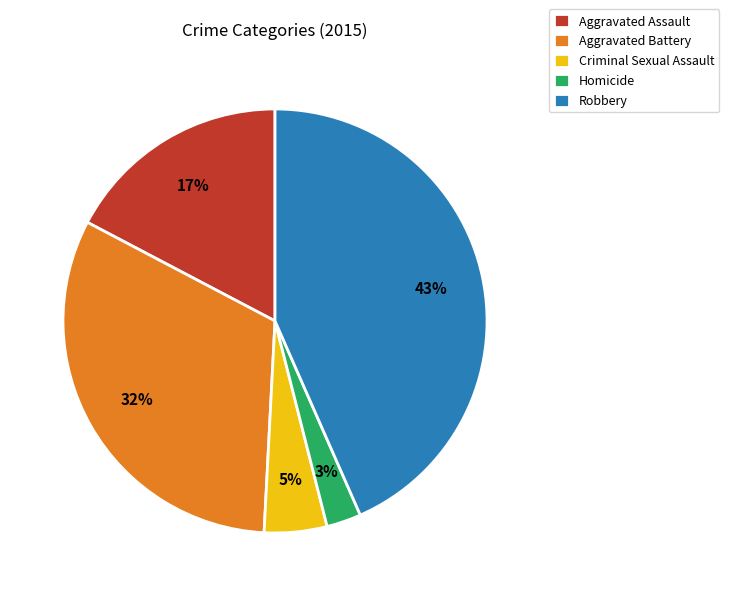

Does Homicide account for over 50% of the chart?

No